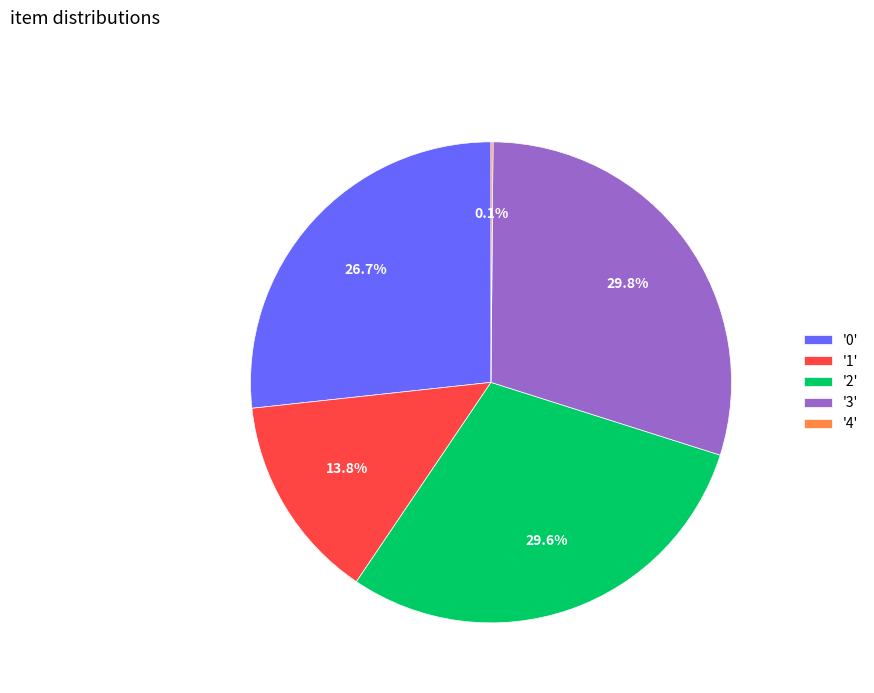

How much of the chart is everything except '1'?

86.2%